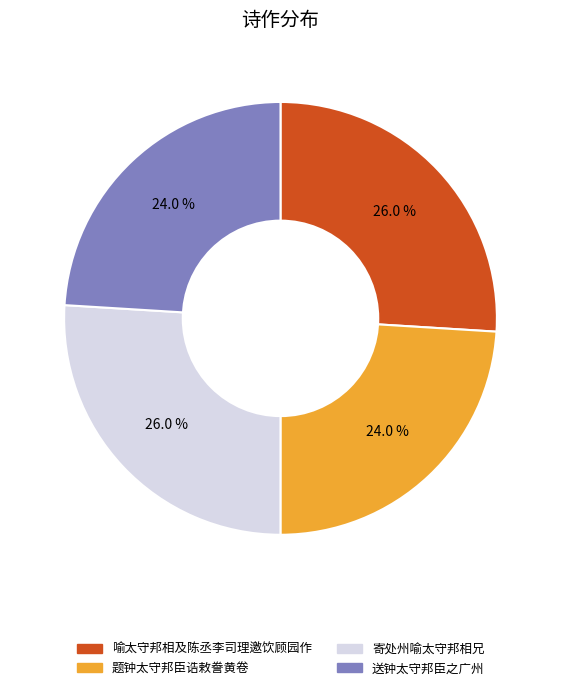

How many segments does this pie chart have?

4